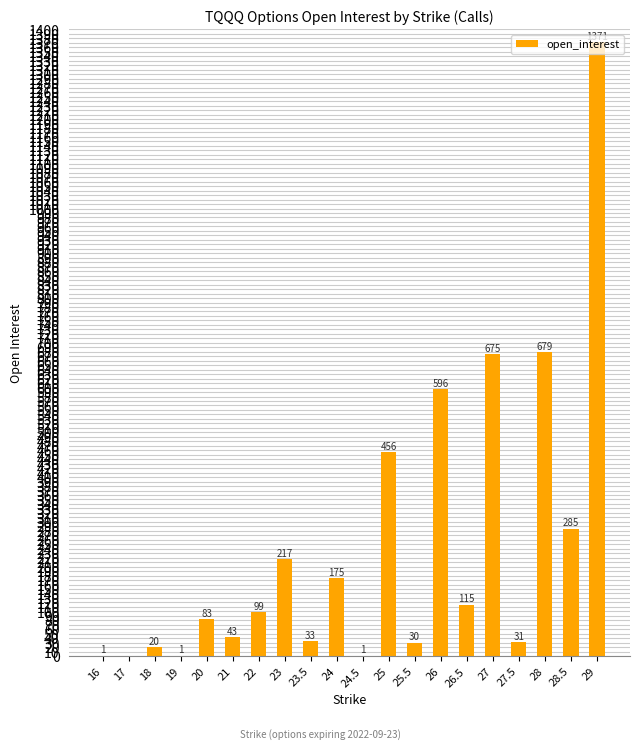

True or false: the data shows 115 at 26.5.

True